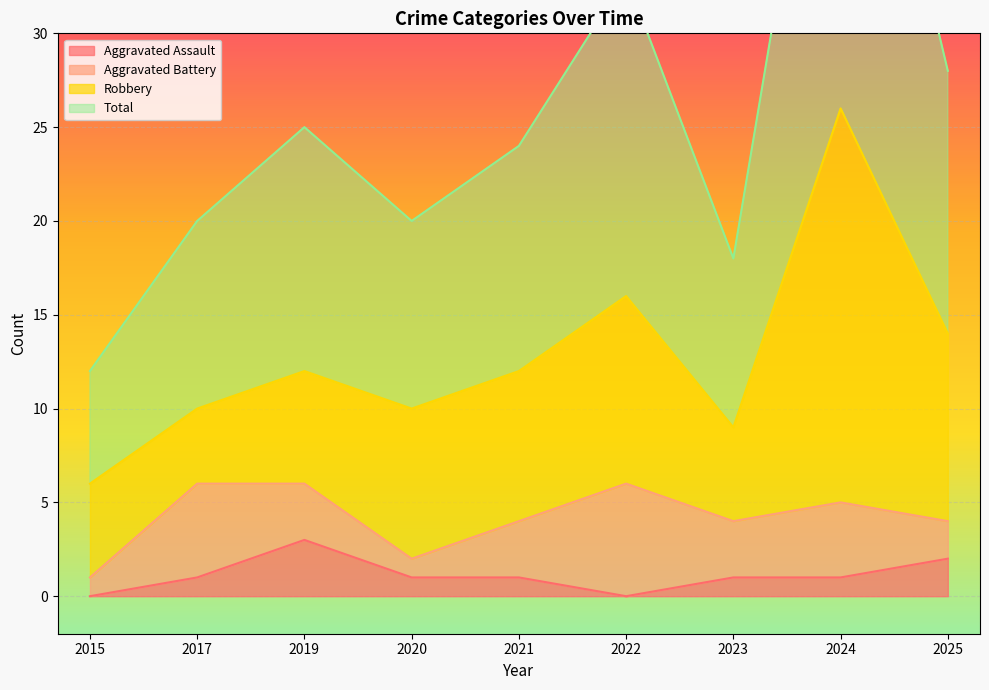

The Aggravated Assault series shows 3 at 2019. True or false?

True